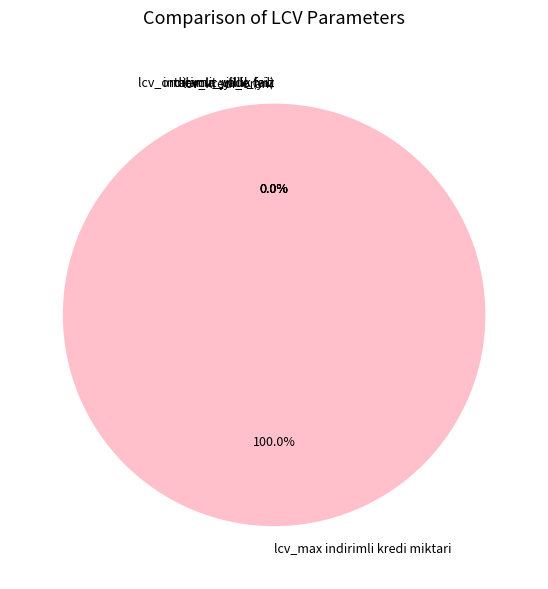

Which category accounts for the majority?

lcv_max indirimli kredi miktari